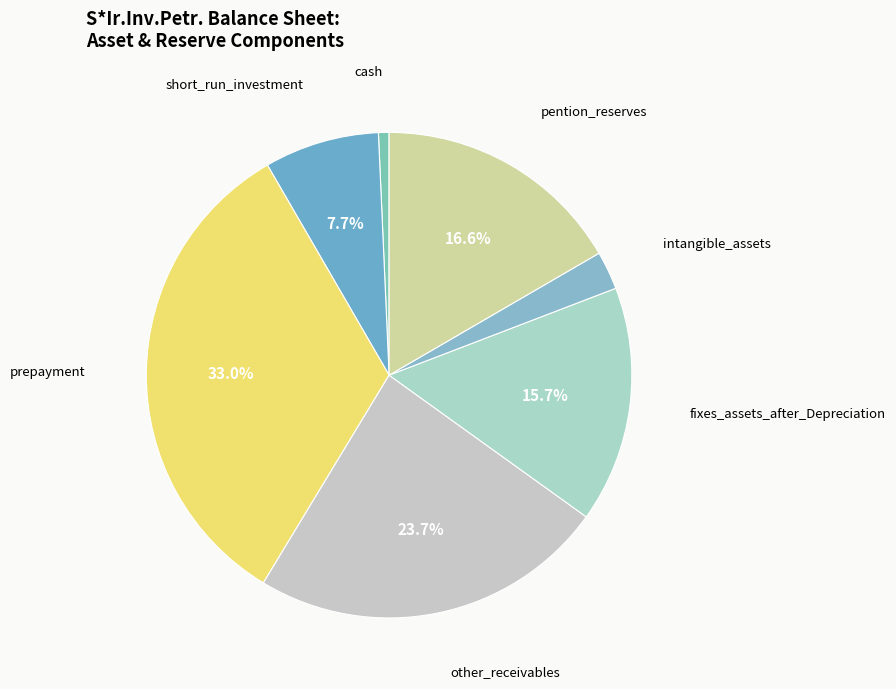

True or false: cash accounts for 11% of the total.

False